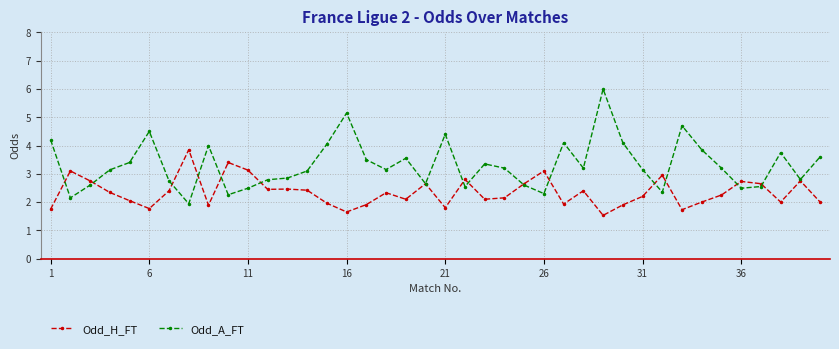

What is the smallest value displayed?

1.5